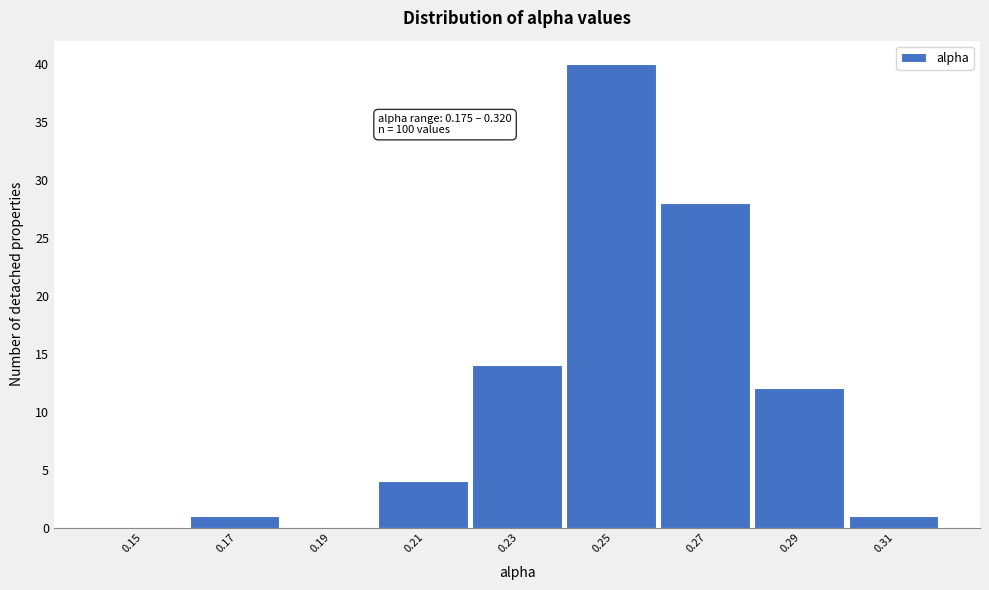

Reading left to right, what are all the values shown in this chart?

0.15=0	0.17=1	0.19=0	0.21=4	0.23=14	0.25=40	0.27=28	0.29=12	0.31=1